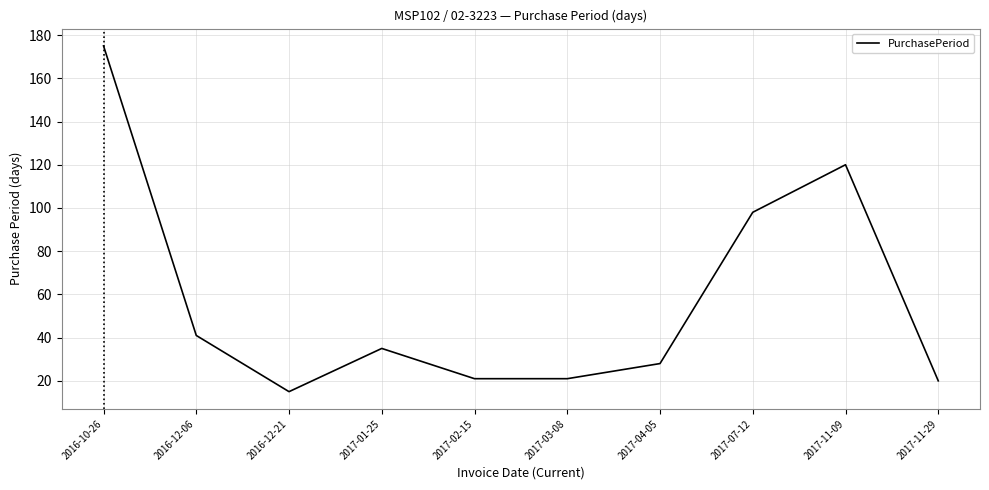

What is the difference between the values at 2017-07-12 and 2017-02-15?

77